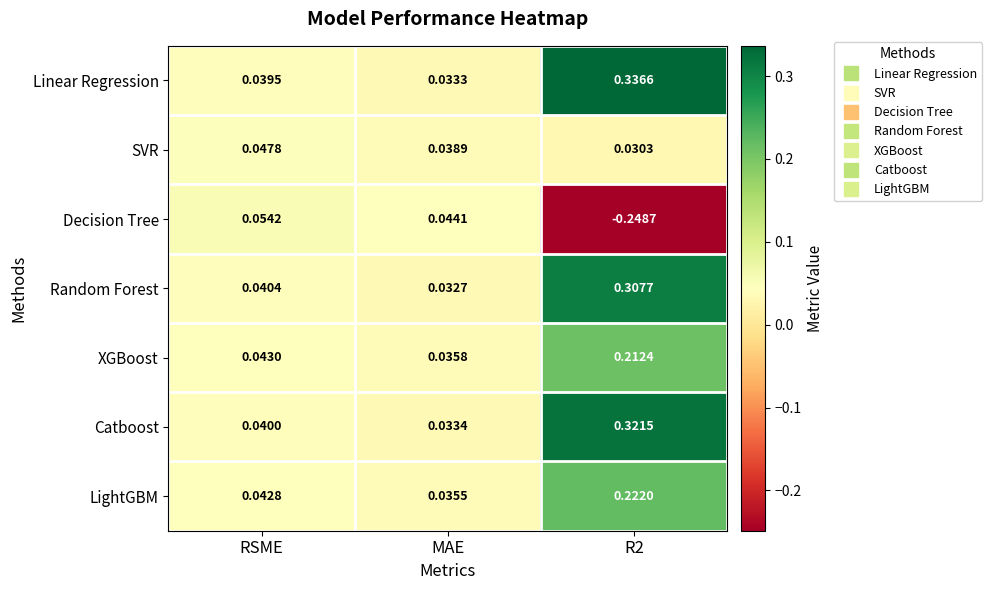

Which category has the lowest value in the Linear Regression series?

MAE